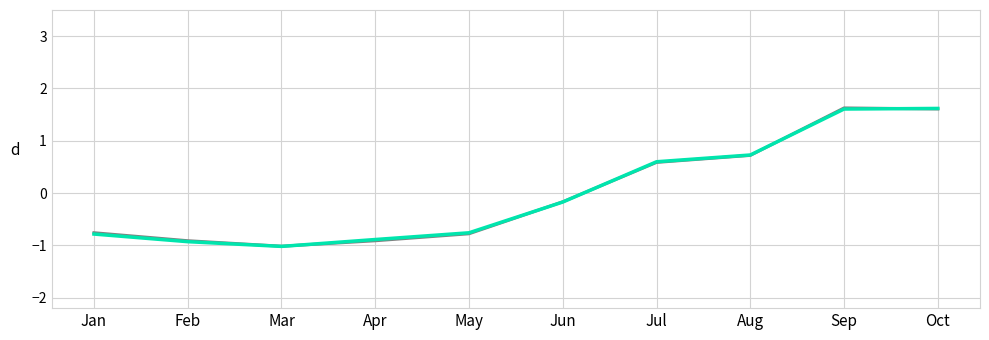

What is the greatest value displayed?

1.6